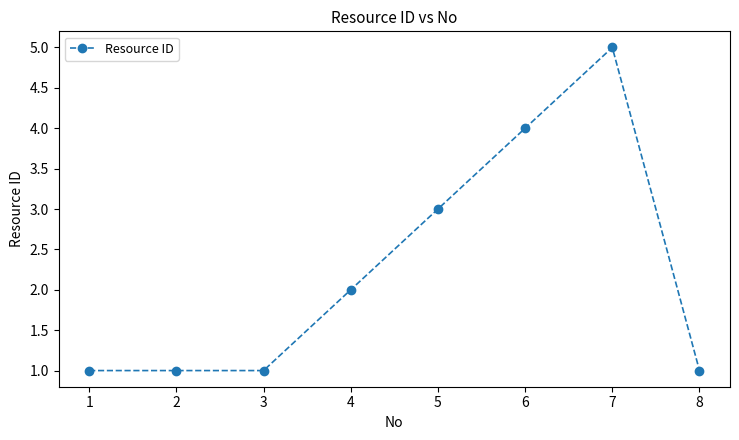

Reading left to right, transcribe all the data shown in this chart.

1=1	2=1	3=1	4=2	5=3	6=4	7=5	8=1